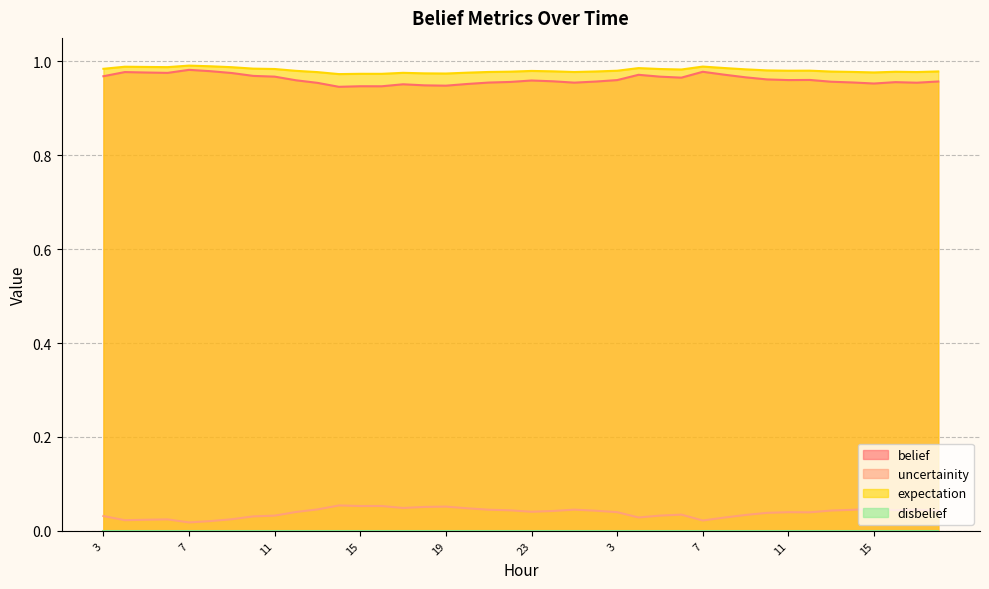

What is the label of the 20th point from the right?

23